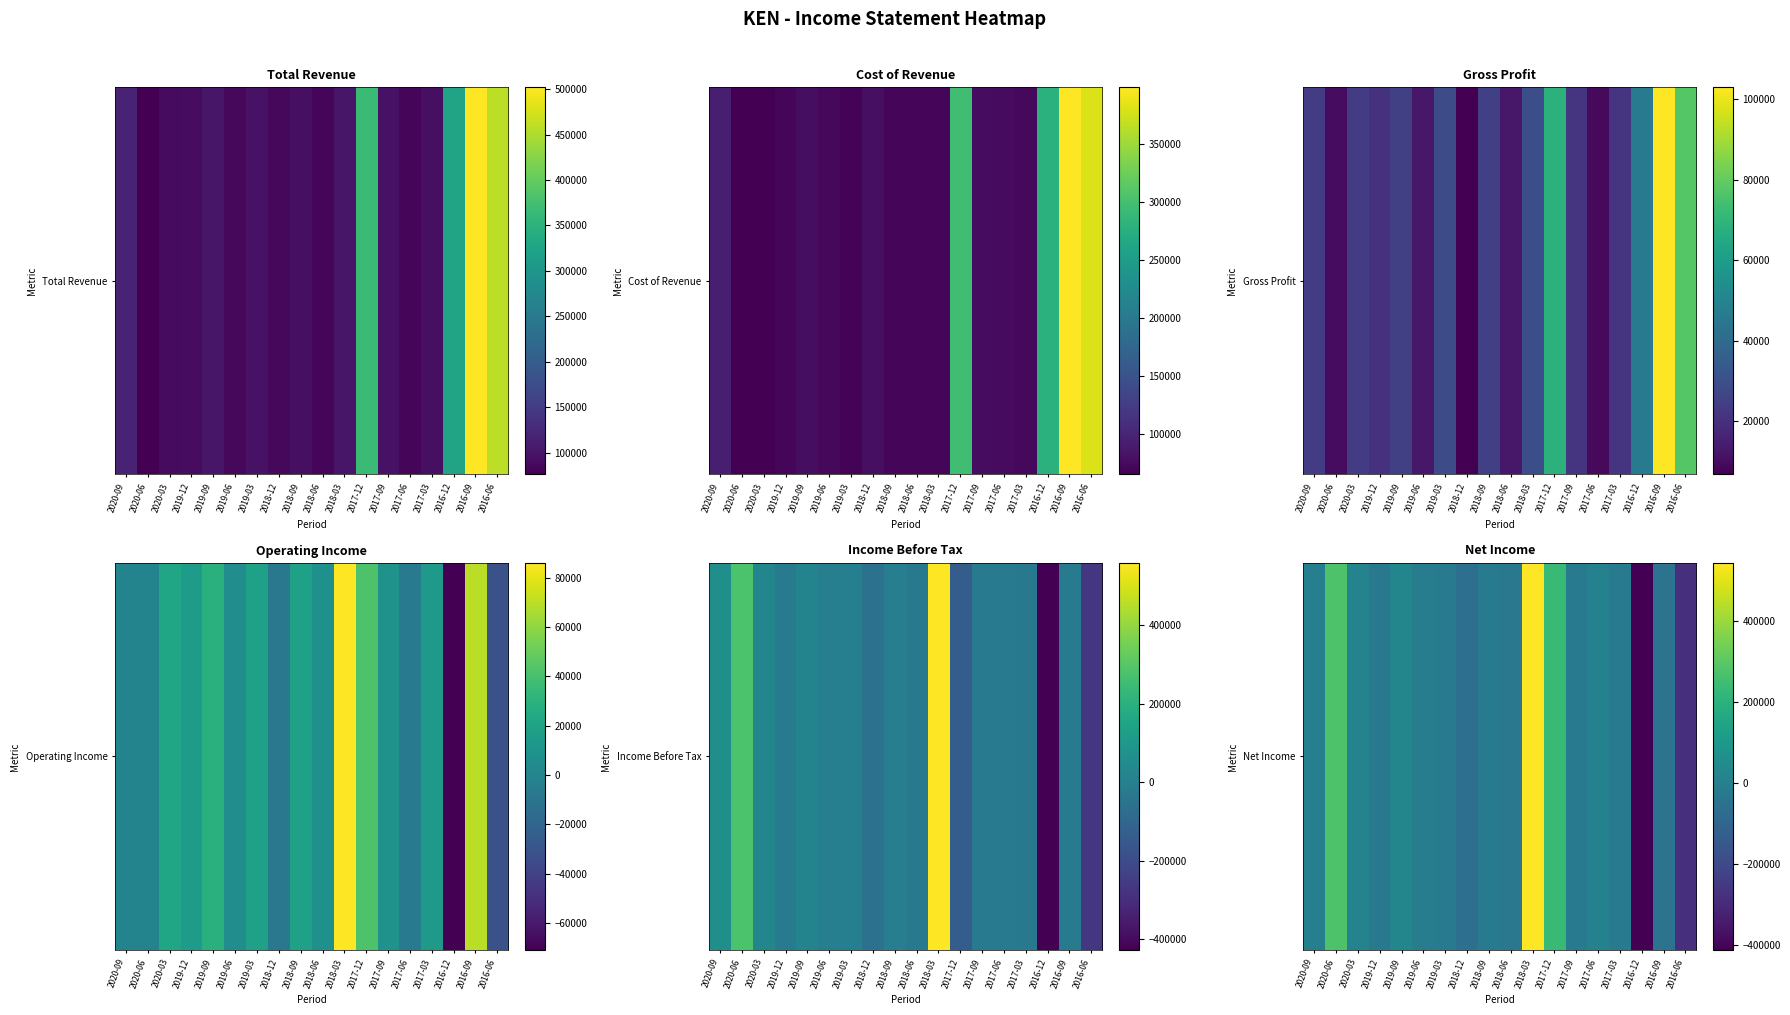

Reading left to right, what are all the values shown in this chart?

0	279000	15000	-23400	28000	-8000	-12000	-61800	-20000	-29000	545000	236600	-23000	9000	-20000	-411900	-48000	-281400